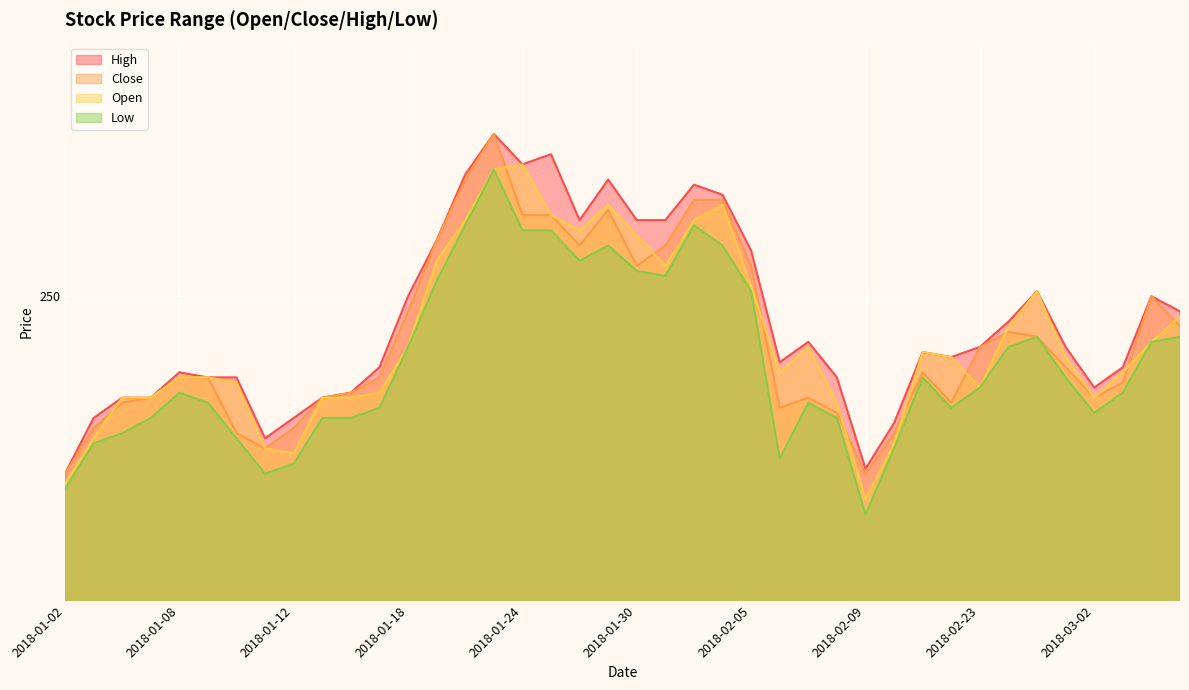

What is the value of the Open point at the 5th from the left?

242.0